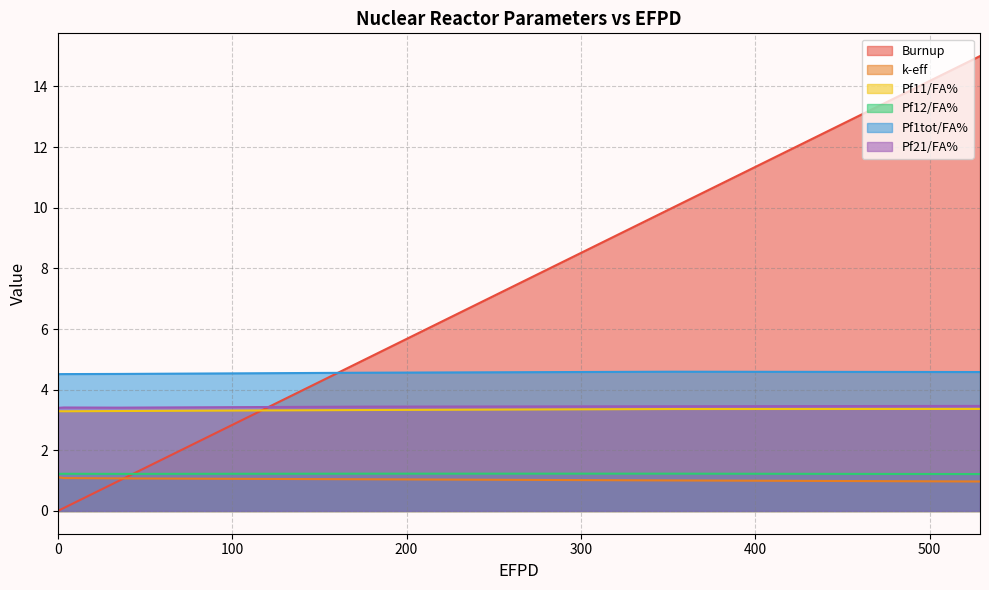

How many Pf21/FA% values are between 3 and 4?

6